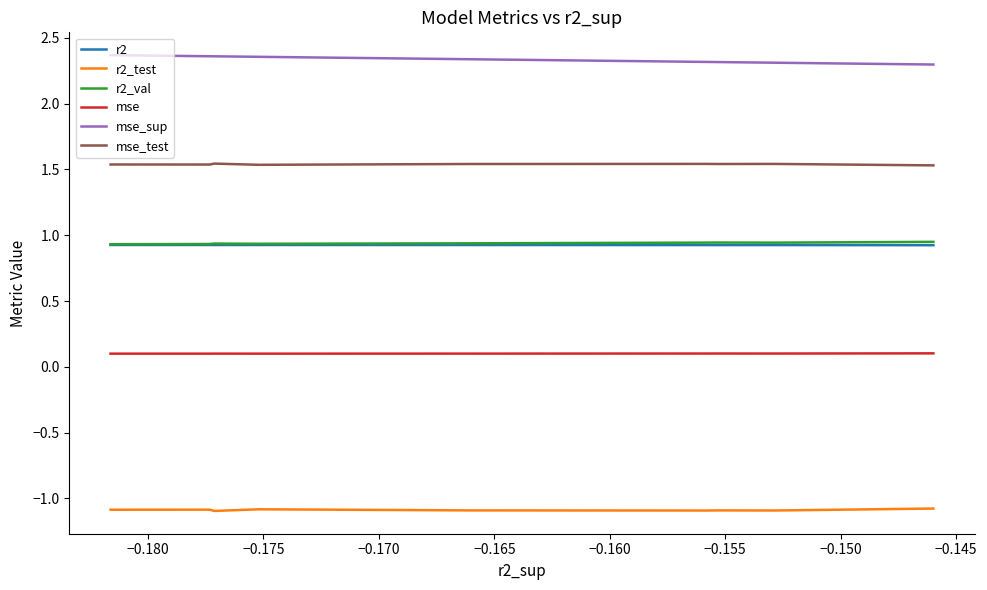

Does the chart display data point markers on the line(s)?

No